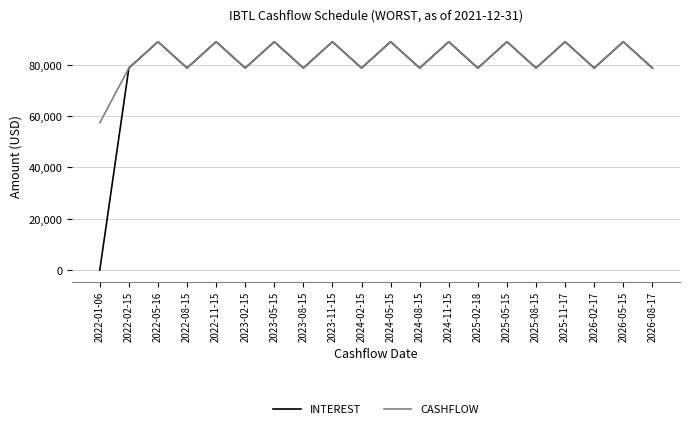

The INTEREST series shows 78703.1 at 2023-02-15. True or false?

True